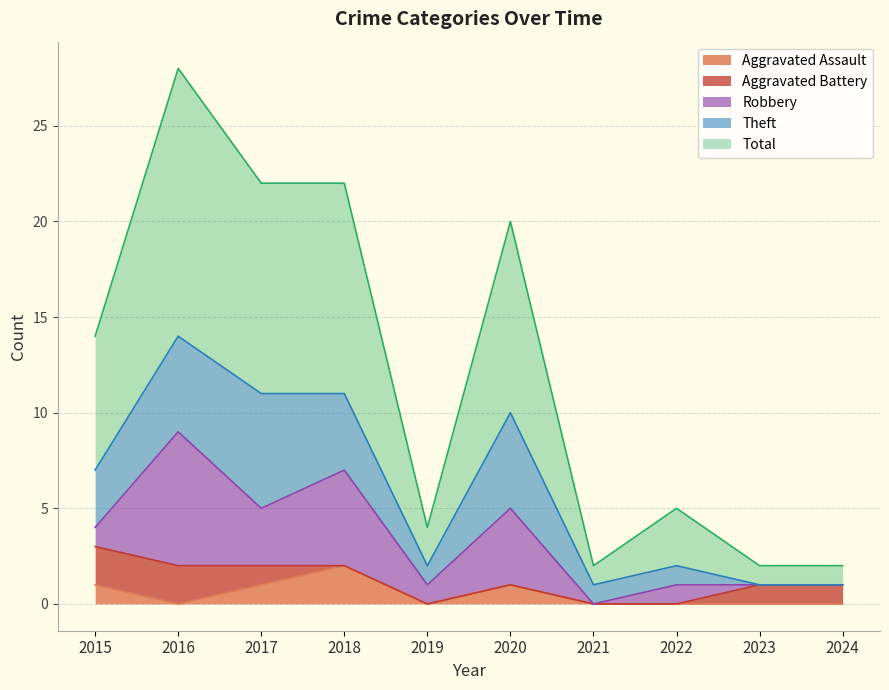

At which category does the chart reach its peak across all series?

2016